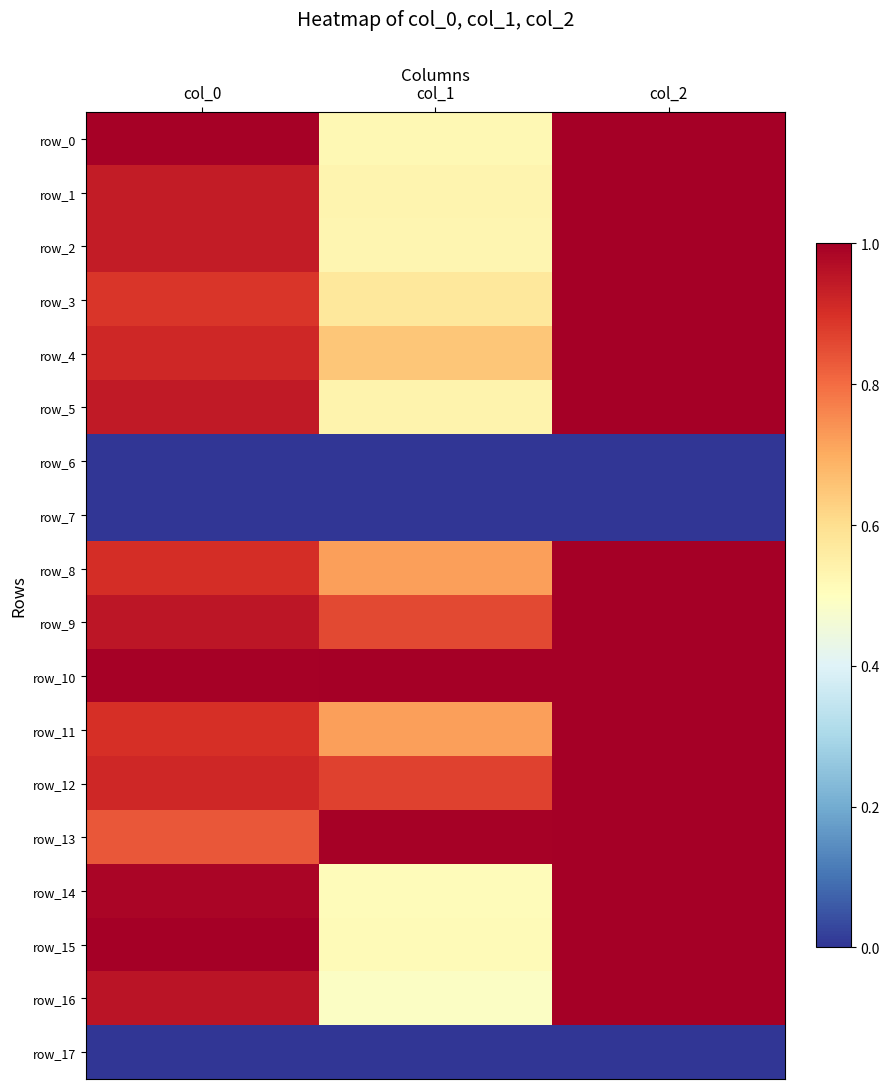

What is the total value across all series at col_2?

15.0